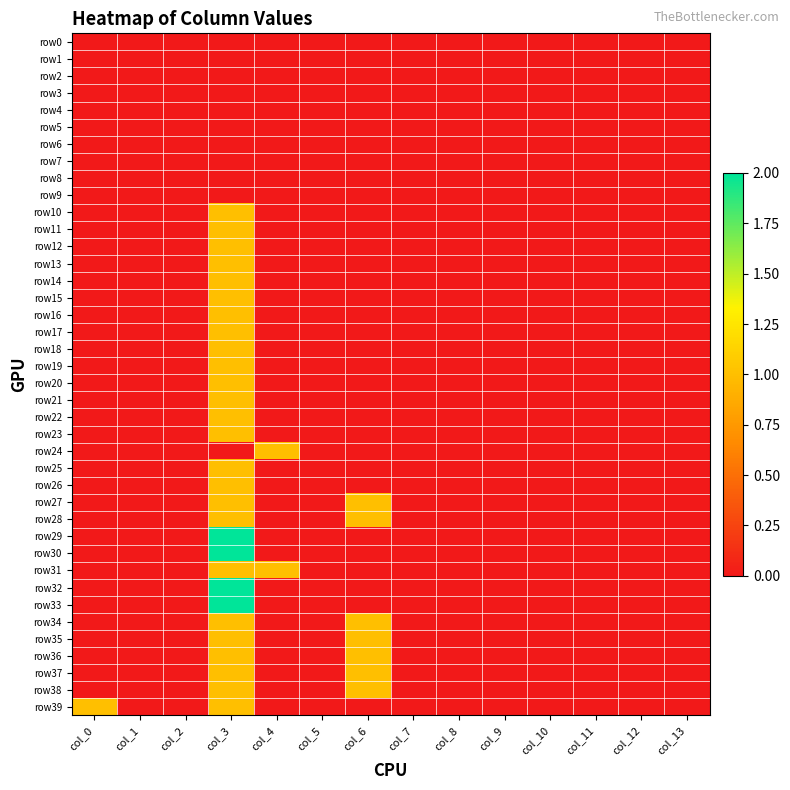

Reading right to left, transcribe all the data shown in this chart.

row0: col_13=0	col_12=0	col_11=0	col_10=0	col_9=0	col_8=0	col_7=0	col_6=0	col_5=0	col_4=0	col_3=0	col_2=0	col_1=0	col_0=0
row1: col_13=0	col_12=0	col_11=0	col_10=0	col_9=0	col_8=0	col_7=0	col_6=0	col_5=0	col_4=0	col_3=0	col_2=0	col_1=0	col_0=0
row2: col_13=0	col_12=0	col_11=0	col_10=0	col_9=0	col_8=0	col_7=0	col_6=0	col_5=0	col_4=0	col_3=0	col_2=0	col_1=0	col_0=0
row3: col_13=0	col_12=0	col_11=0	col_10=0	col_9=0	col_8=0	col_7=0	col_6=0	col_5=0	col_4=0	col_3=0	col_2=0	col_1=0	col_0=0
row4: col_13=0	col_12=0	col_11=0	col_10=0	col_9=0	col_8=0	col_7=0	col_6=0	col_5=0	col_4=0	col_3=0	col_2=0	col_1=0	col_0=0
row5: col_13=0	col_12=0	col_11=0	col_10=0	col_9=0	col_8=0	col_7=0	col_6=0	col_5=0	col_4=0	col_3=0	col_2=0	col_1=0	col_0=0
row6: col_13=0	col_12=0	col_11=0	col_10=0	col_9=0	col_8=0	col_7=0	col_6=0	col_5=0	col_4=0	col_3=0	col_2=0	col_1=0	col_0=0
row7: col_13=0	col_12=0	col_11=0	col_10=0	col_9=0	col_8=0	col_7=0	col_6=0	col_5=0	col_4=0	col_3=0	col_2=0	col_1=0	col_0=0
row8: col_13=0	col_12=0	col_11=0	col_10=0	col_9=0	col_8=0	col_7=0	col_6=0	col_5=0	col_4=0	col_3=0	col_2=0	col_1=0	col_0=0
row9: col_13=0	col_12=0	col_11=0	col_10=0	col_9=0	col_8=0	col_7=0	col_6=0	col_5=0	col_4=0	col_3=0	col_2=0	col_1=0	col_0=0
row10: col_13=0	col_12=0	col_11=0	col_10=0	col_9=0	col_8=0	col_7=0	col_6=0	col_5=0	col_4=0	col_3=1	col_2=0	col_1=0	col_0=0
row11: col_13=0	col_12=0	col_11=0	col_10=0	col_9=0	col_8=0	col_7=0	col_6=0	col_5=0	col_4=0	col_3=1	col_2=0	col_1=0	col_0=0
row12: col_13=0	col_12=0	col_11=0	col_10=0	col_9=0	col_8=0	col_7=0	col_6=0	col_5=0	col_4=0	col_3=1	col_2=0	col_1=0	col_0=0
row13: col_13=0	col_12=0	col_11=0	col_10=0	col_9=0	col_8=0	col_7=0	col_6=0	col_5=0	col_4=0	col_3=1	col_2=0	col_1=0	col_0=0
row14: col_13=0	col_12=0	col_11=0	col_10=0	col_9=0	col_8=0	col_7=0	col_6=0	col_5=0	col_4=0	col_3=1	col_2=0	col_1=0	col_0=0
row15: col_13=0	col_12=0	col_11=0	col_10=0	col_9=0	col_8=0	col_7=0	col_6=0	col_5=0	col_4=0	col_3=1	col_2=0	col_1=0	col_0=0
row16: col_13=0	col_12=0	col_11=0	col_10=0	col_9=0	col_8=0	col_7=0	col_6=0	col_5=0	col_4=0	col_3=1	col_2=0	col_1=0	col_0=0
row17: col_13=0	col_12=0	col_11=0	col_10=0	col_9=0	col_8=0	col_7=0	col_6=0	col_5=0	col_4=0	col_3=1	col_2=0	col_1=0	col_0=0
row18: col_13=0	col_12=0	col_11=0	col_10=0	col_9=0	col_8=0	col_7=0	col_6=0	col_5=0	col_4=0	col_3=1	col_2=0	col_1=0	col_0=0
row19: col_13=0	col_12=0	col_11=0	col_10=0	col_9=0	col_8=0	col_7=0	col_6=0	col_5=0	col_4=0	col_3=1	col_2=0	col_1=0	col_0=0
row20: col_13=0	col_12=0	col_11=0	col_10=0	col_9=0	col_8=0	col_7=0	col_6=0	col_5=0	col_4=0	col_3=1	col_2=0	col_1=0	col_0=0
row21: col_13=0	col_12=0	col_11=0	col_10=0	col_9=0	col_8=0	col_7=0	col_6=0	col_5=0	col_4=0	col_3=1	col_2=0	col_1=0	col_0=0
row22: col_13=0	col_12=0	col_11=0	col_10=0	col_9=0	col_8=0	col_7=0	col_6=0	col_5=0	col_4=0	col_3=1	col_2=0	col_1=0	col_0=0
row23: col_13=0	col_12=0	col_11=0	col_10=0	col_9=0	col_8=0	col_7=0	col_6=0	col_5=0	col_4=0	col_3=1	col_2=0	col_1=0	col_0=0
row24: col_13=0	col_12=0	col_11=0	col_10=0	col_9=0	col_8=0	col_7=0	col_6=0	col_5=0	col_4=1	col_3=0	col_2=0	col_1=0	col_0=0
row25: col_13=0	col_12=0	col_11=0	col_10=0	col_9=0	col_8=0	col_7=0	col_6=0	col_5=0	col_4=0	col_3=1	col_2=0	col_1=0	col_0=0
row26: col_13=0	col_12=0	col_11=0	col_10=0	col_9=0	col_8=0	col_7=0	col_6=0	col_5=0	col_4=0	col_3=1	col_2=0	col_1=0	col_0=0
row27: col_13=0	col_12=0	col_11=0	col_10=0	col_9=0	col_8=0	col_7=0	col_6=1	col_5=0	col_4=0	col_3=1	col_2=0	col_1=0	col_0=0
row28: col_13=0	col_12=0	col_11=0	col_10=0	col_9=0	col_8=0	col_7=0	col_6=1	col_5=0	col_4=0	col_3=1	col_2=0	col_1=0	col_0=0
row29: col_13=0	col_12=0	col_11=0	col_10=0	col_9=0	col_8=0	col_7=0	col_6=0	col_5=0	col_4=0	col_3=2	col_2=0	col_1=0	col_0=0
row30: col_13=0	col_12=0	col_11=0	col_10=0	col_9=0	col_8=0	col_7=0	col_6=0	col_5=0	col_4=0	col_3=2	col_2=0	col_1=0	col_0=0
row31: col_13=0	col_12=0	col_11=0	col_10=0	col_9=0	col_8=0	col_7=0	col_6=0	col_5=0	col_4=1	col_3=1	col_2=0	col_1=0	col_0=0
row32: col_13=0	col_12=0	col_11=0	col_10=0	col_9=0	col_8=0	col_7=0	col_6=0	col_5=0	col_4=0	col_3=2	col_2=0	col_1=0	col_0=0
row33: col_13=0	col_12=0	col_11=0	col_10=0	col_9=0	col_8=0	col_7=0	col_6=0	col_5=0	col_4=0	col_3=2	col_2=0	col_1=0	col_0=0
row34: col_13=0	col_12=0	col_11=0	col_10=0	col_9=0	col_8=0	col_7=0	col_6=1	col_5=0	col_4=0	col_3=1	col_2=0	col_1=0	col_0=0
row35: col_13=0	col_12=0	col_11=0	col_10=0	col_9=0	col_8=0	col_7=0	col_6=1	col_5=0	col_4=0	col_3=1	col_2=0	col_1=0	col_0=0
row36: col_13=0	col_12=0	col_11=0	col_10=0	col_9=0	col_8=0	col_7=0	col_6=1	col_5=0	col_4=0	col_3=1	col_2=0	col_1=0	col_0=0
row37: col_13=0	col_12=0	col_11=0	col_10=0	col_9=0	col_8=0	col_7=0	col_6=1	col_5=0	col_4=0	col_3=1	col_2=0	col_1=0	col_0=0
row38: col_13=0	col_12=0	col_11=0	col_10=0	col_9=0	col_8=0	col_7=0	col_6=1	col_5=0	col_4=0	col_3=1	col_2=0	col_1=0	col_0=0
row39: col_13=0	col_12=0	col_11=0	col_10=0	col_9=0	col_8=0	col_7=0	col_6=0	col_5=0	col_4=0	col_3=1	col_2=0	col_1=0	col_0=1